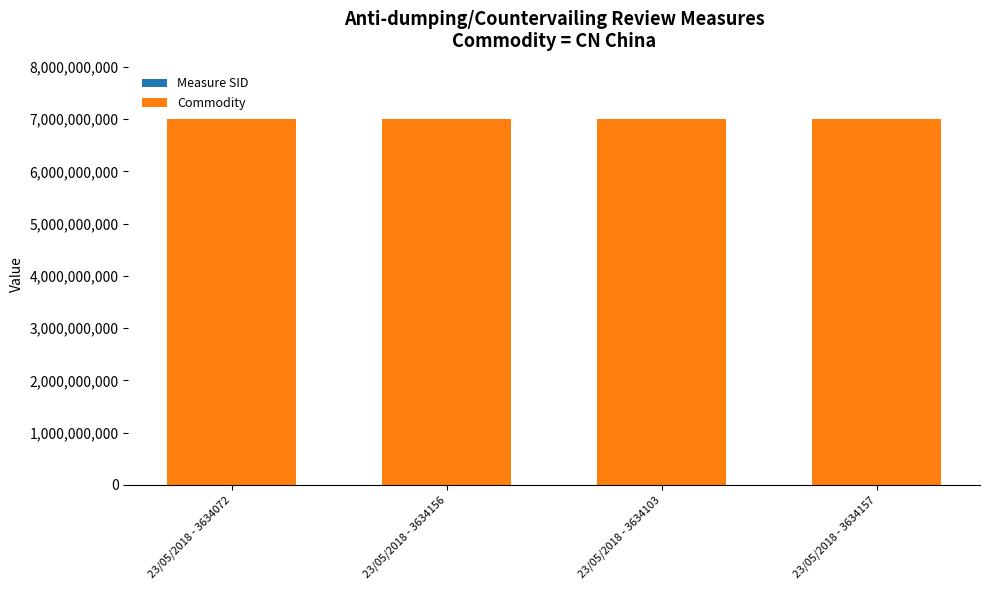

Does the chart contain stacked bars?

Yes